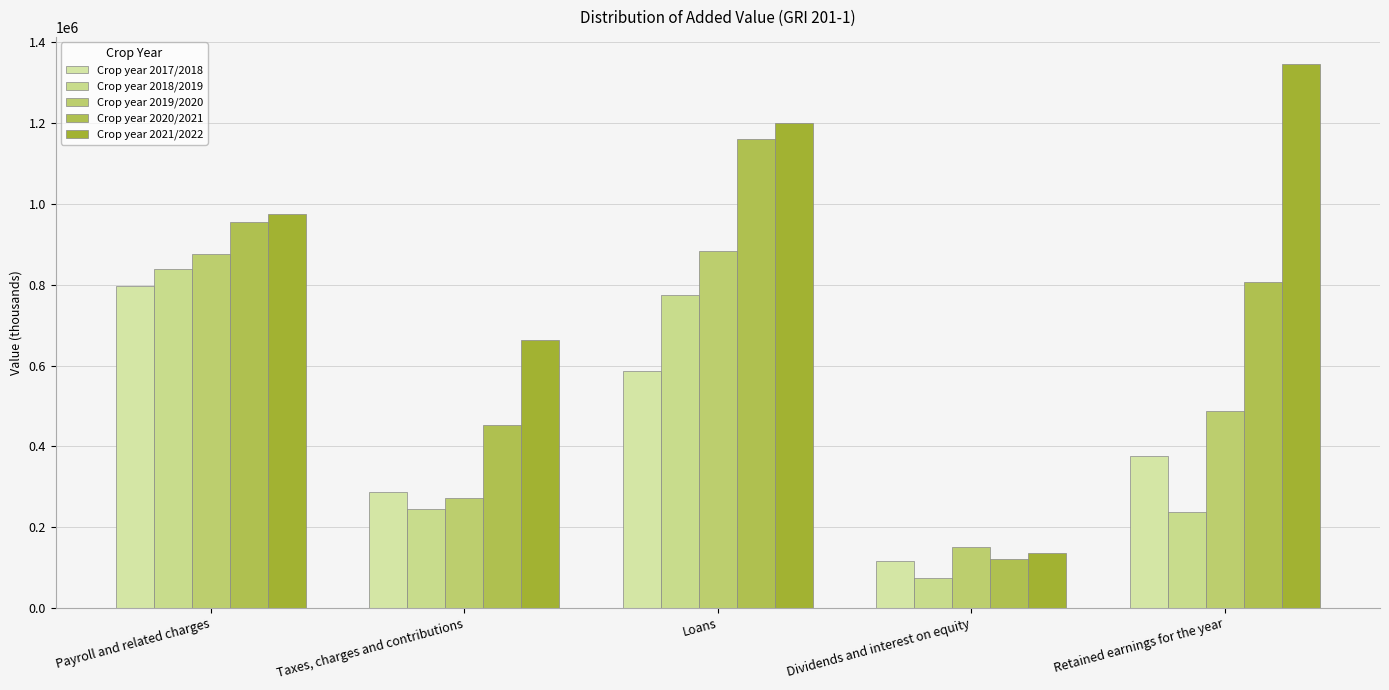

What is the average value of the Crop year 2018/2019 series?

434212